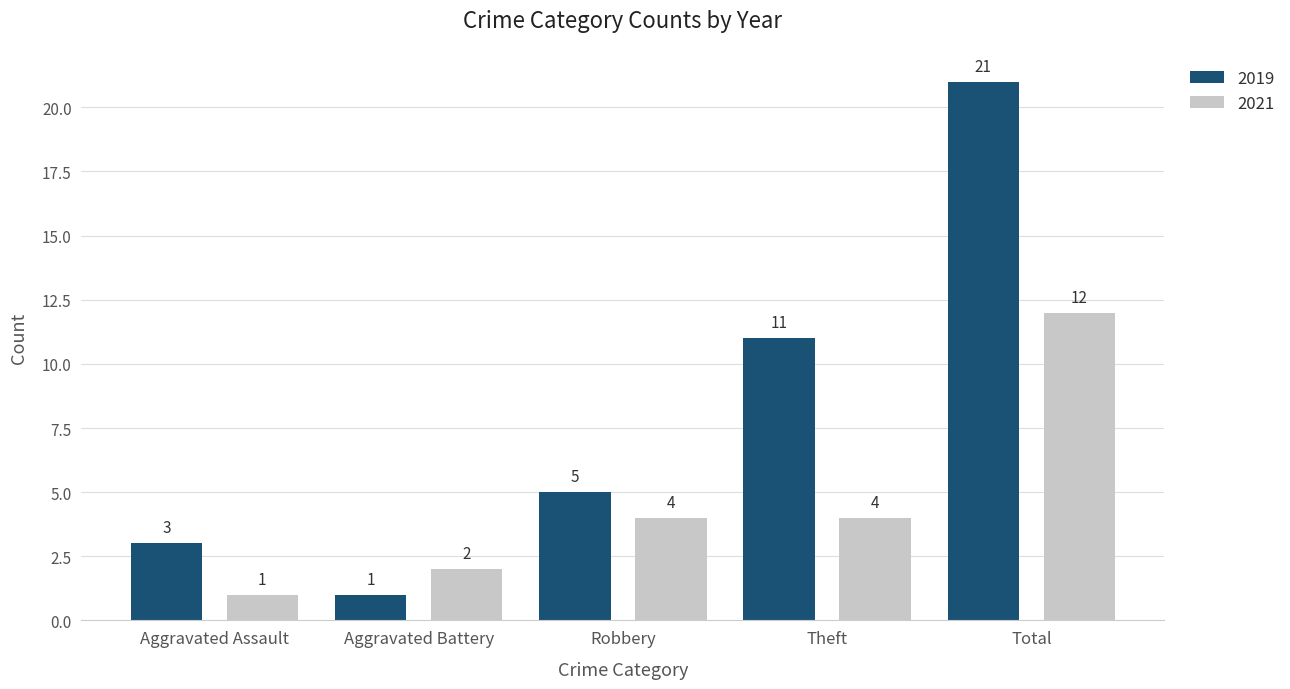

What is the value of the 2019 bar at the 4th from the left?

11